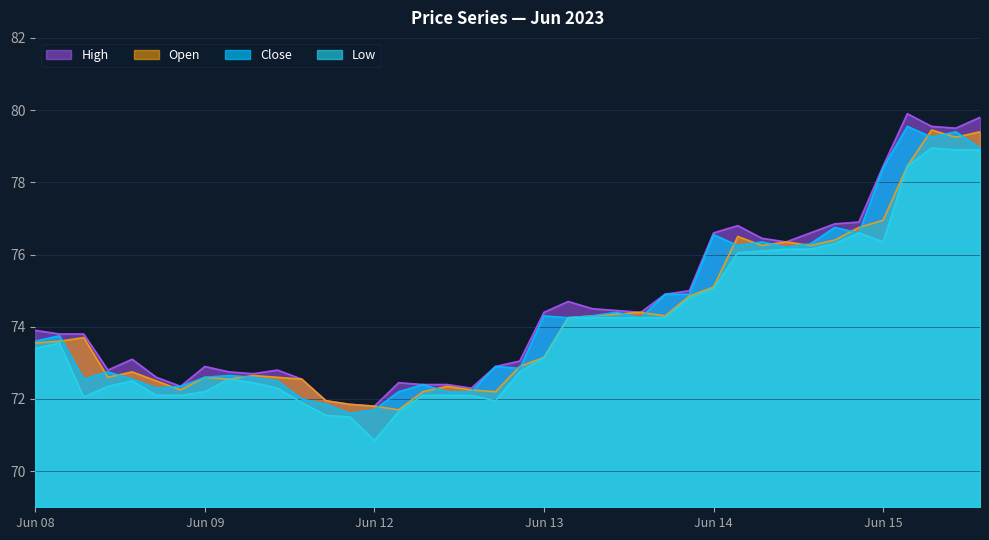

At how many categories does at least one series exceed 75?

12